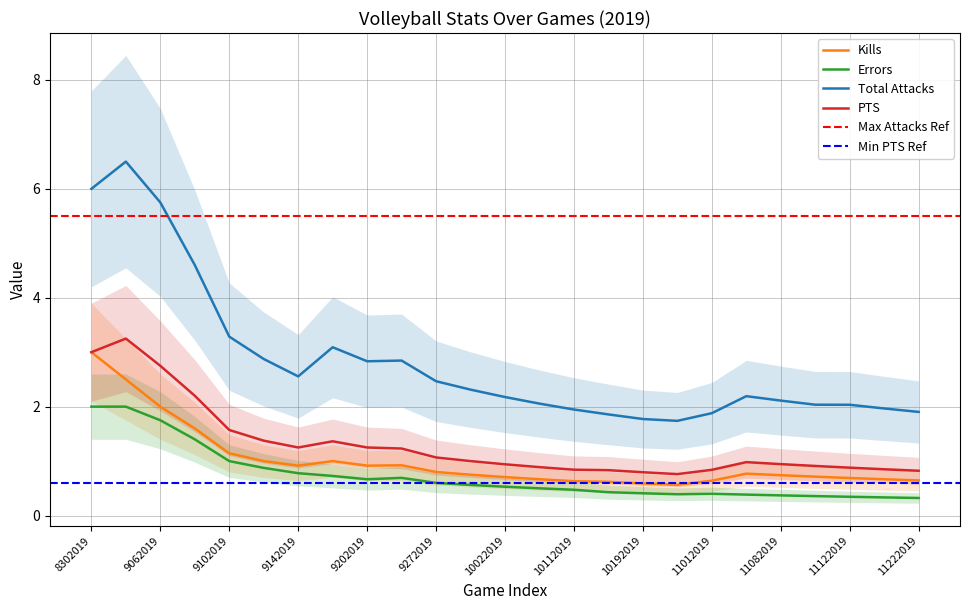

Rank the series by their maximum value, from lowest to highest.

Errors, Kills, PTS, Total Attacks